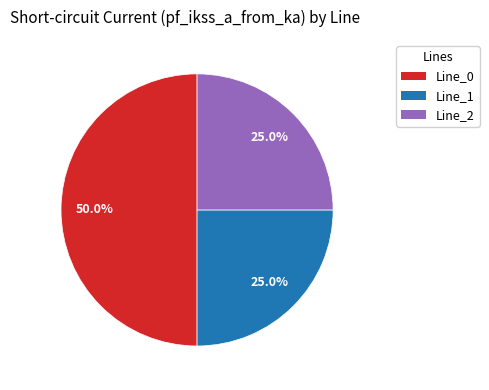

Which category has the biggest portion of the pie?

Line_0